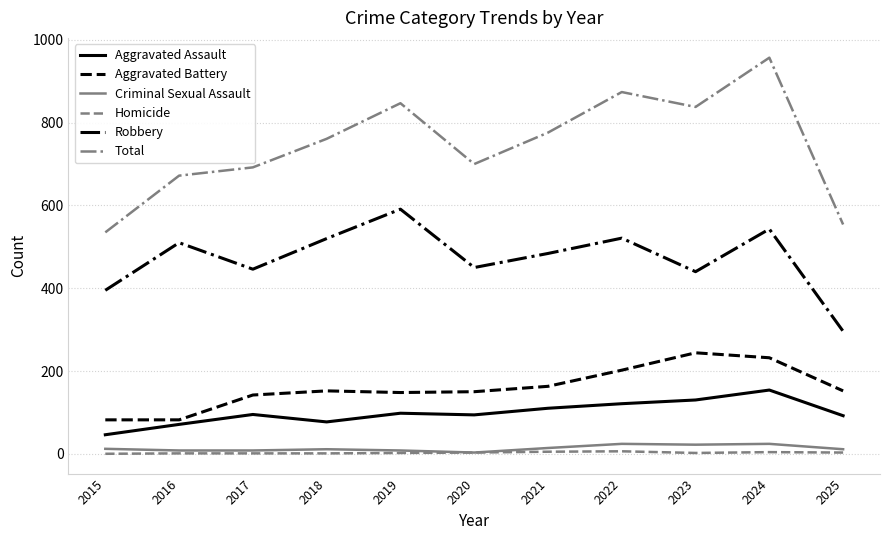

What are all the series names shown in the legend?

Aggravated Assault, Aggravated Battery, Criminal Sexual Assault, Homicide, Robbery, Total